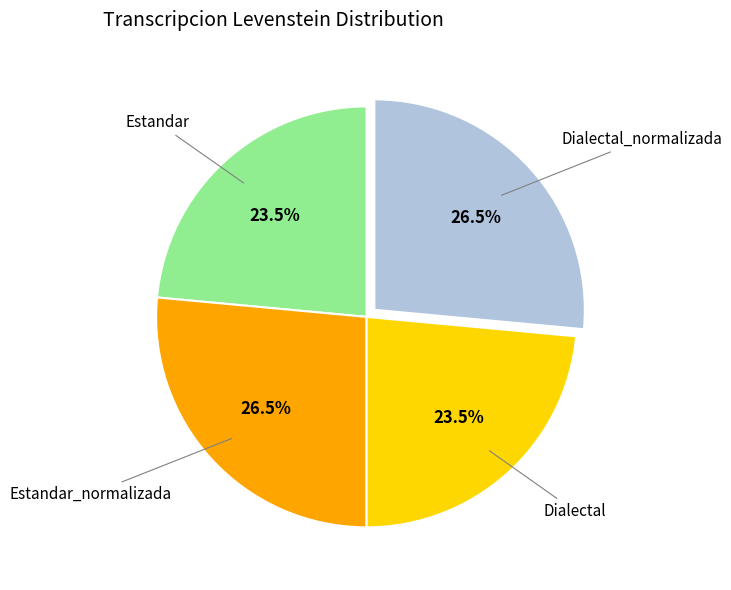

Is there any slice that represents more than half of the pie?

No